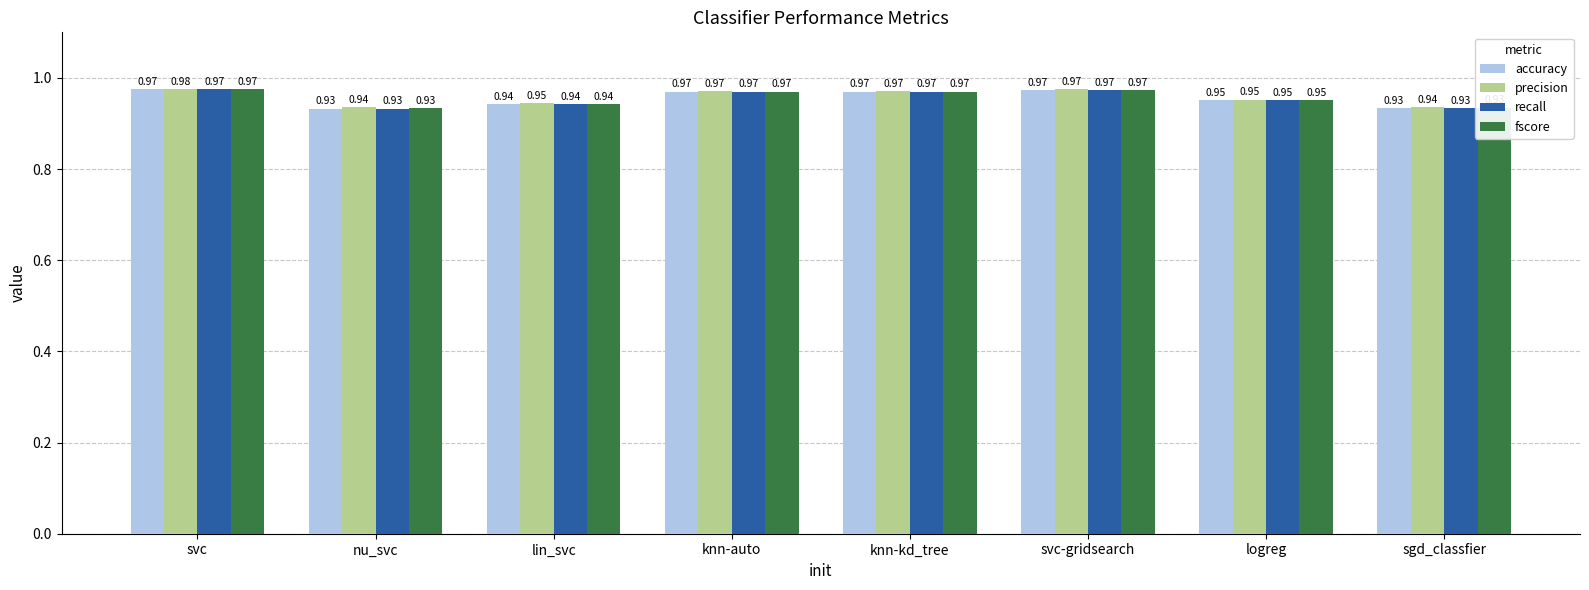

At which category is the sum across all series the highest?

svc